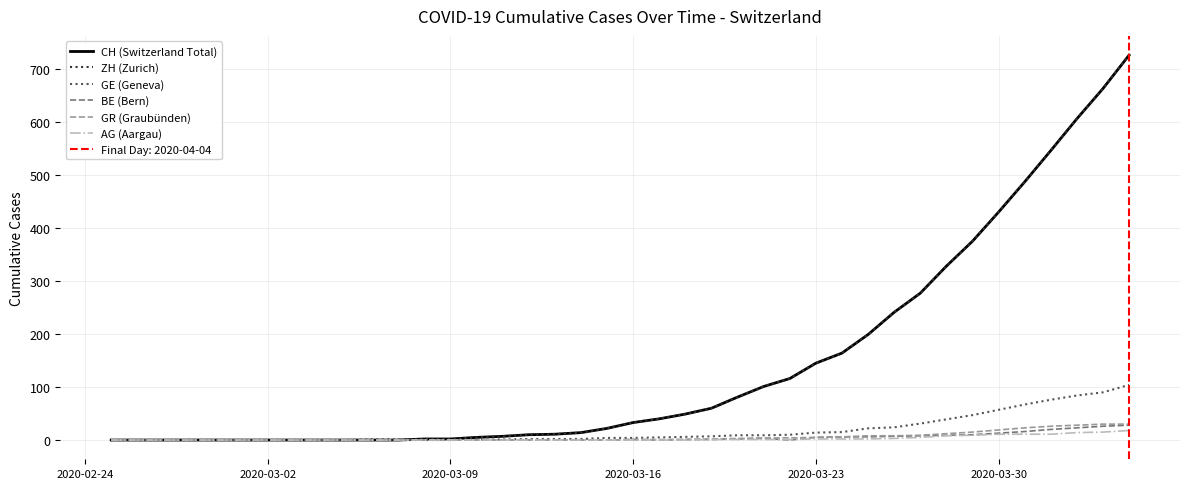

List the series in order of their peak value, highest first.

CH (Switzerland Total), ZH (Zurich), GE (Geneva), GR (Graubünden), BE (Bern), AG (Aargau)